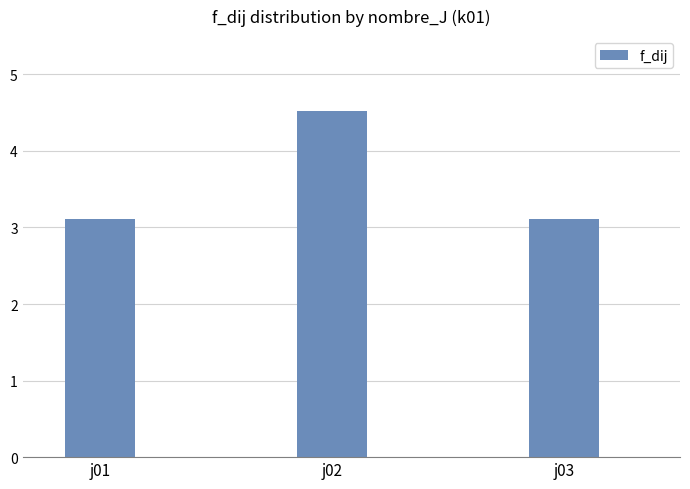

What is the average value?

3.6